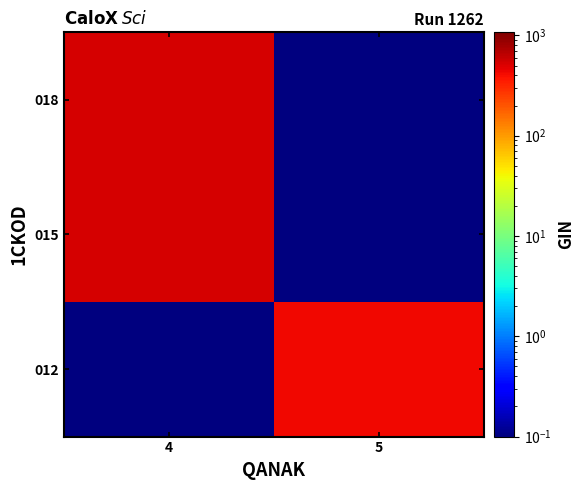

What is the smallest value displayed?

0.1